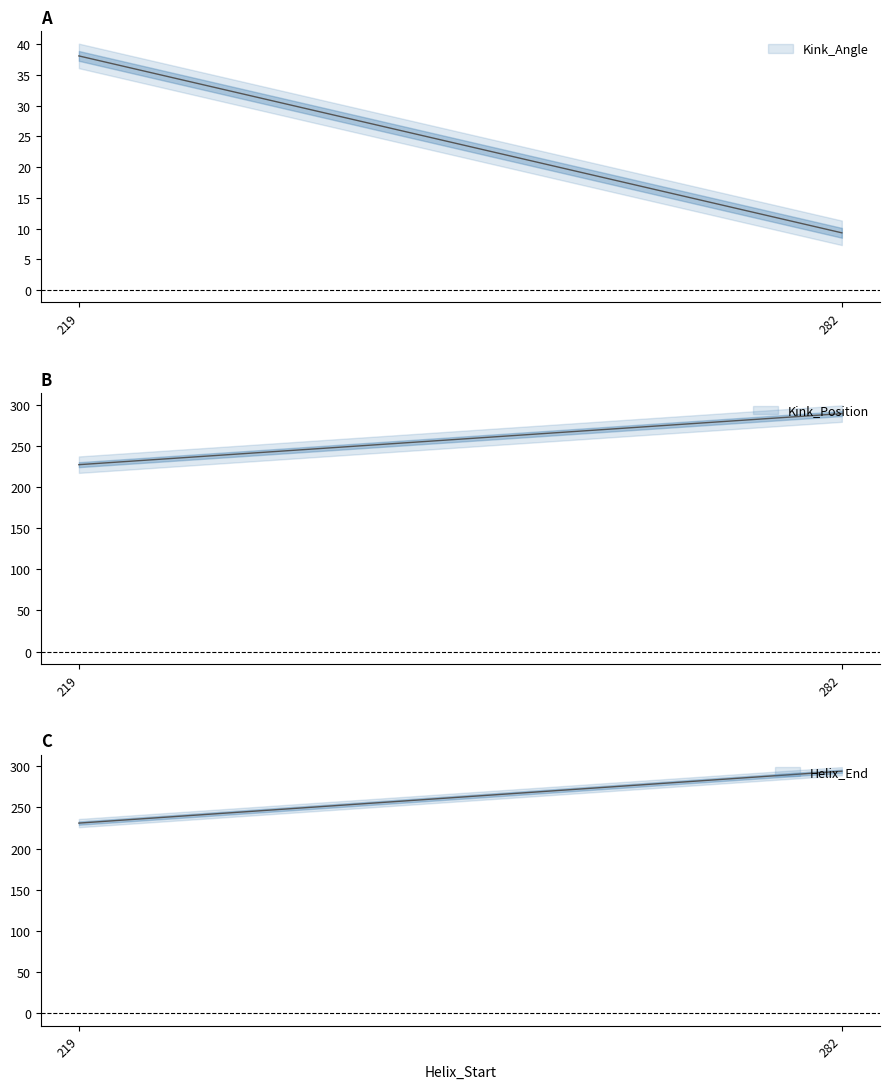

What is the approximate value of Helix_End at 282?

294.0